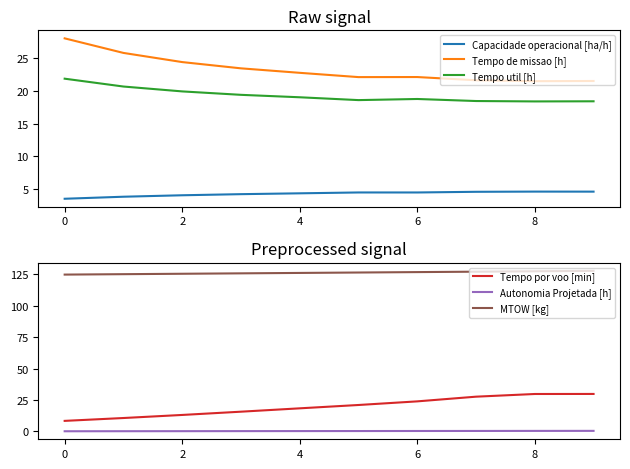

True or false: Tempo de missao [h] and Autonomia Projetada [h] intersect in this chart.

False